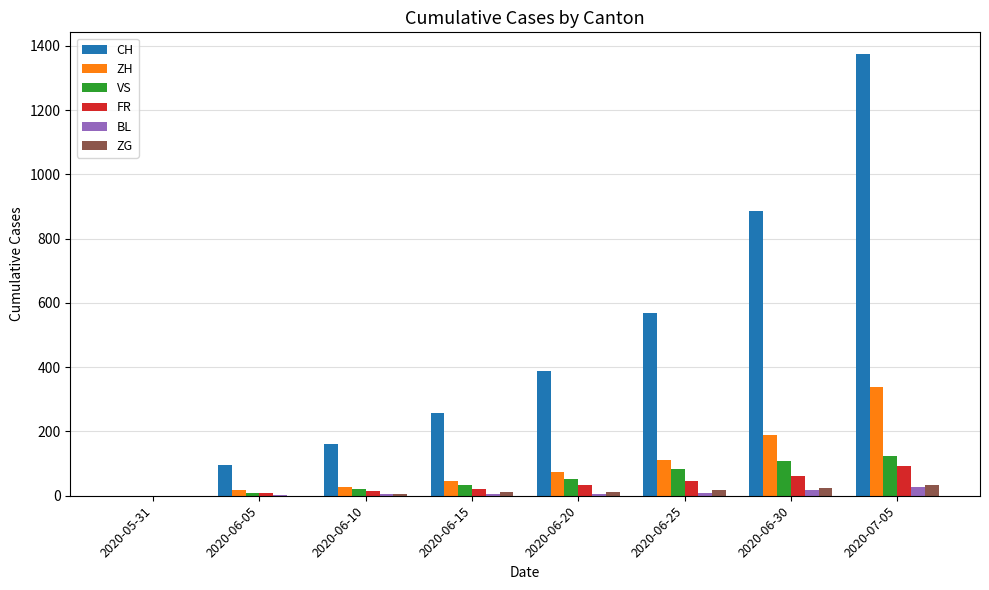

Is the value of CH at 2020-06-15 greater than the value of ZG at 2020-06-30?

Yes